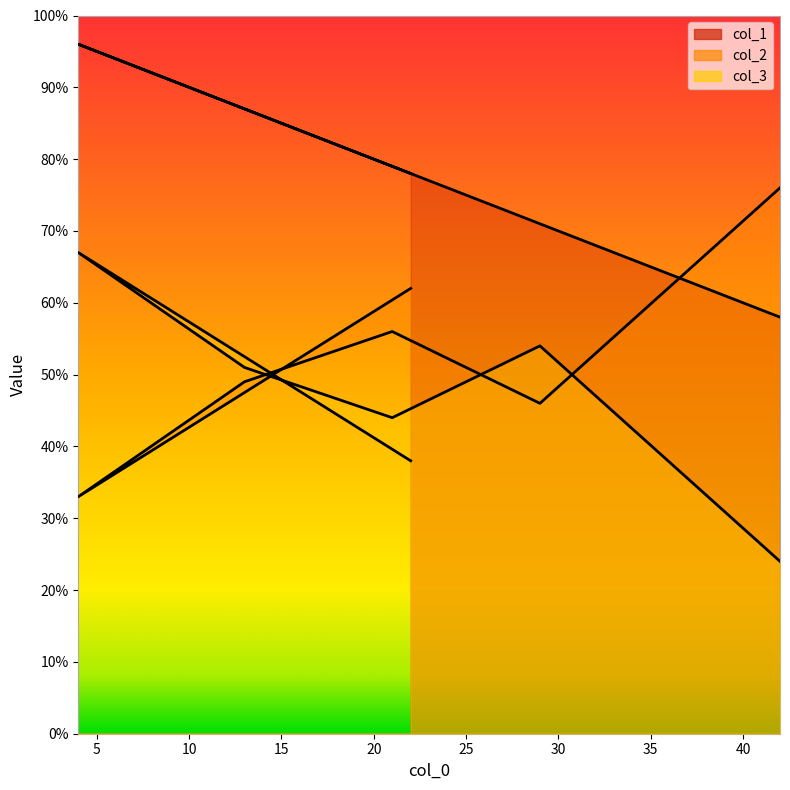

Is the value of col_3 at 22 greater than the value of col_1 at 13?

No